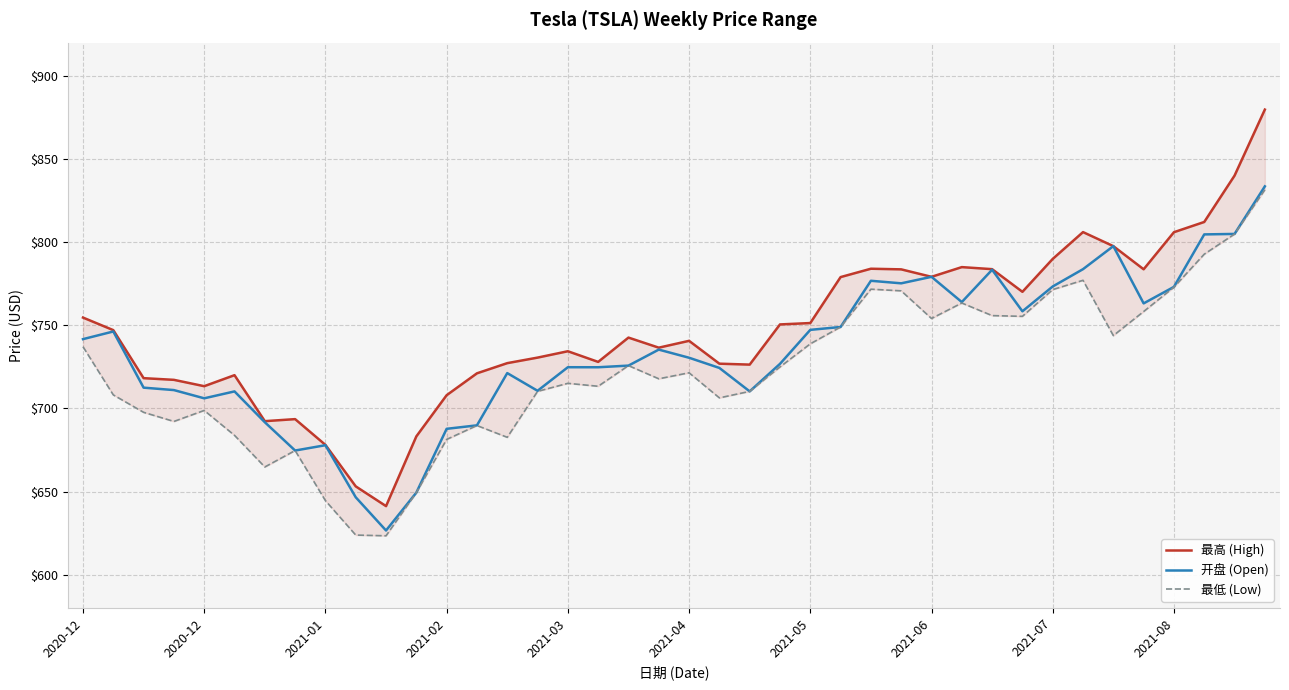

List the series in order of their peak value, highest first.

最高 (High), 开盘 (Open), 最低 (Low)